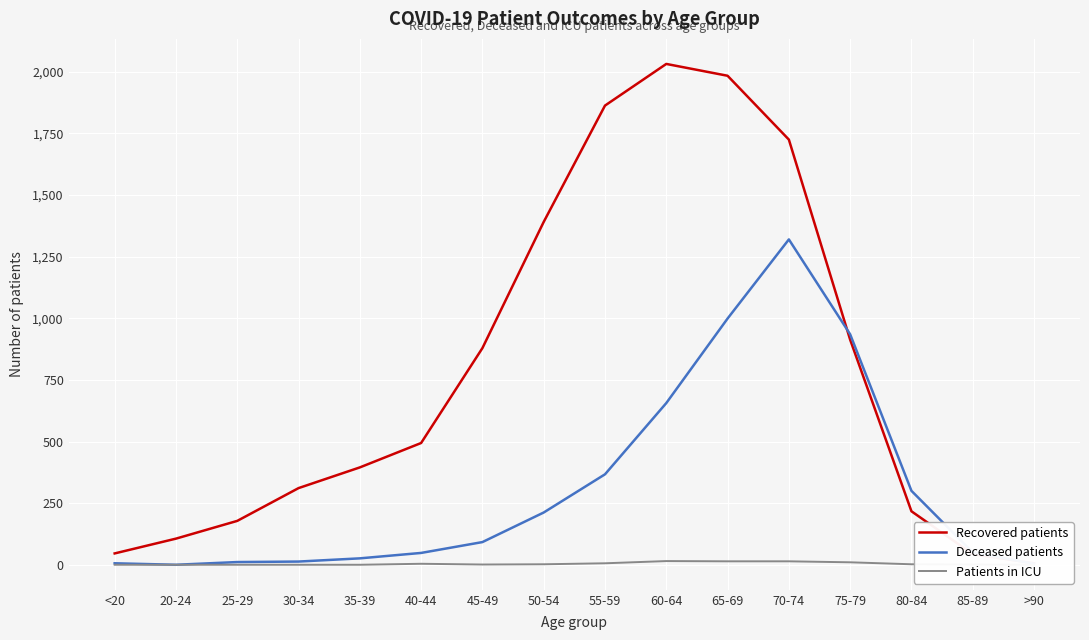

What is the sum of all Recovered patients values?

12583